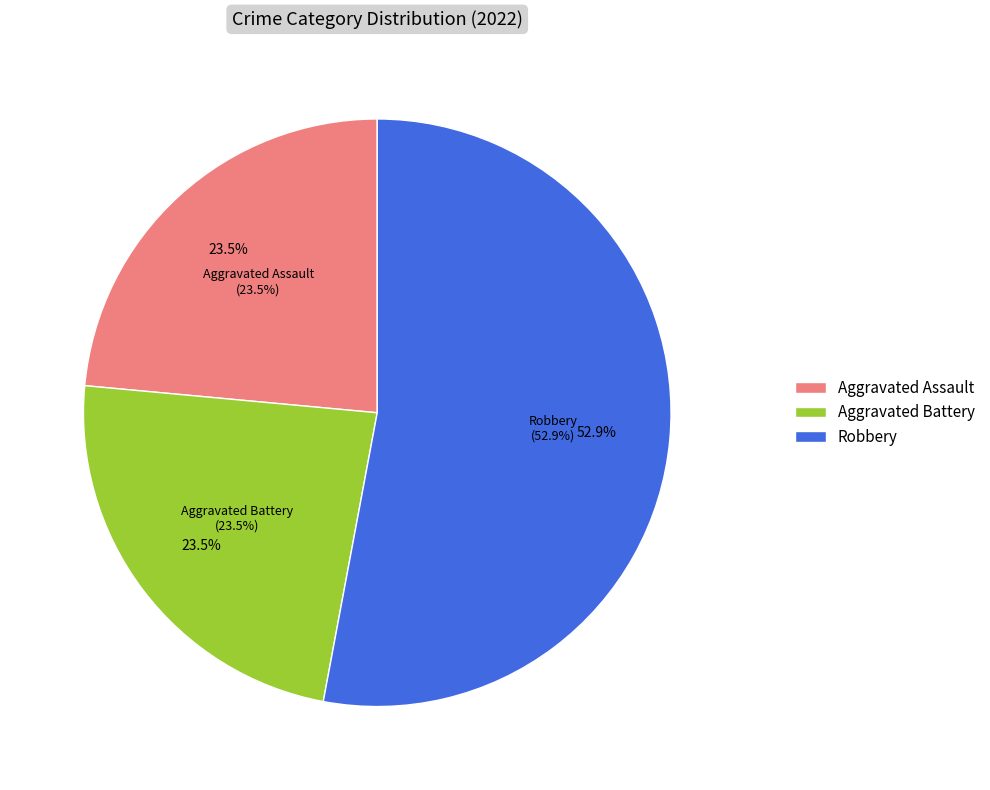

Combined, what portion of the pie is Aggravated Assault and Robbery?

76.5%